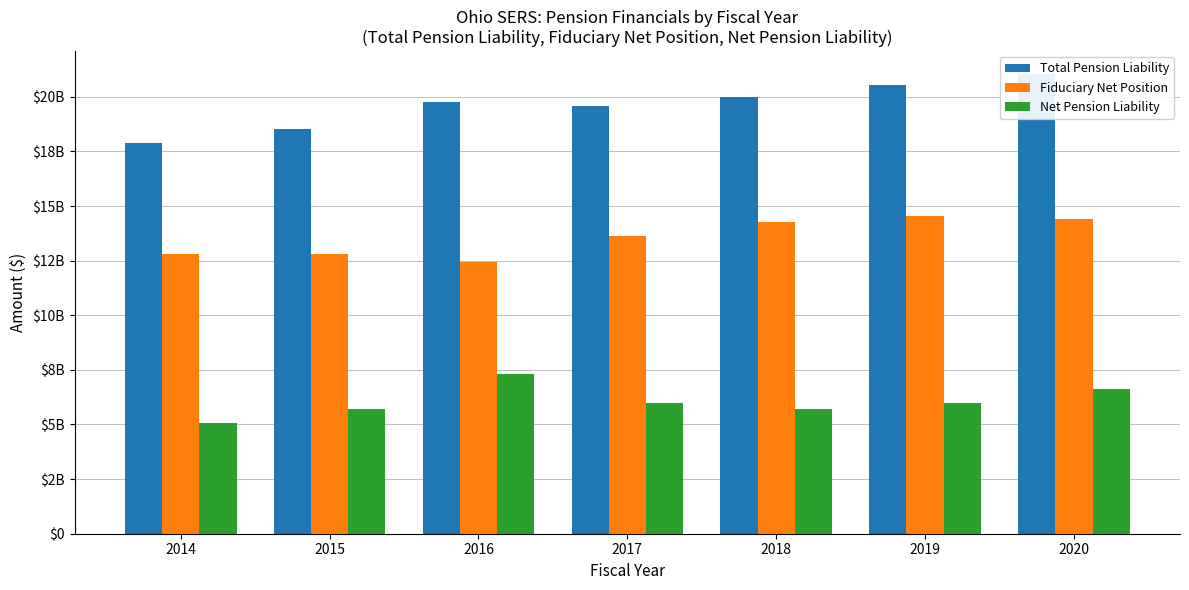

Which series has the widest spread of values?

Total Pension Liability